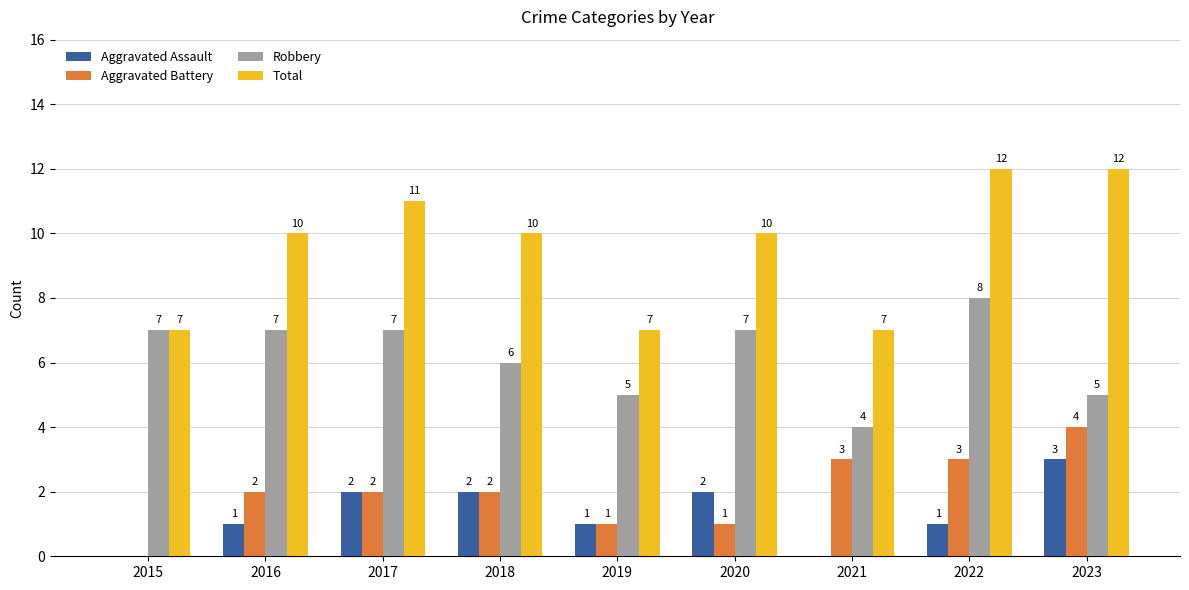

Reading right to left, transcribe all the data shown in this chart.

Aggravated Assault: 2023=3	2022=1	2021=0	2020=2	2019=1	2018=2	2017=2	2016=1	2015=0
Aggravated Battery: 2023=4	2022=3	2021=3	2020=1	2019=1	2018=2	2017=2	2016=2	2015=0
Robbery: 2023=5	2022=8	2021=4	2020=7	2019=5	2018=6	2017=7	2016=7	2015=7
Total: 2023=12	2022=12	2021=7	2020=10	2019=7	2018=10	2017=11	2016=10	2015=7